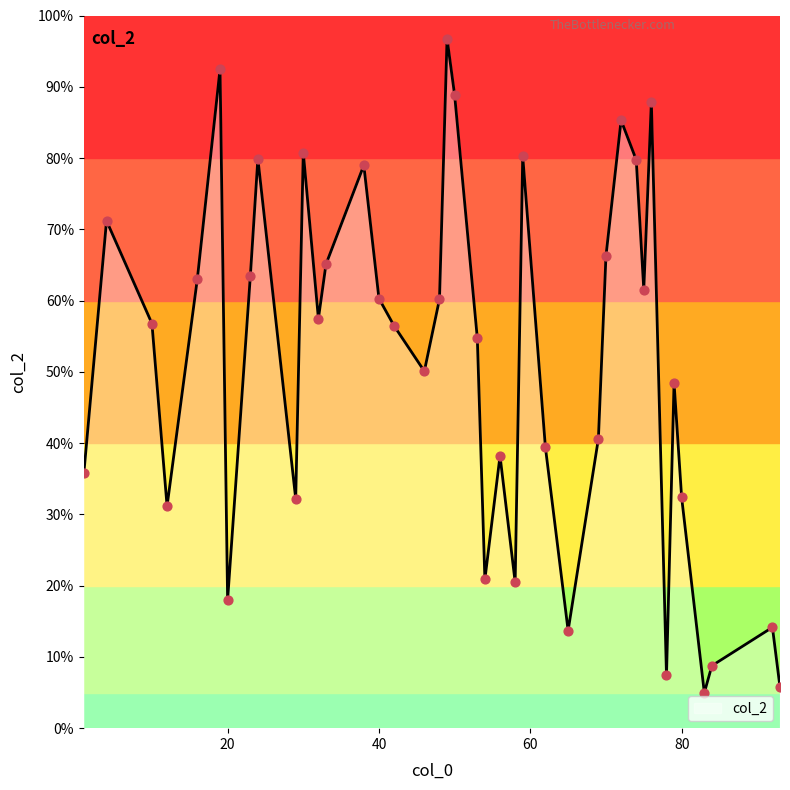

What is the difference between the maximum and minimum values?

91.8